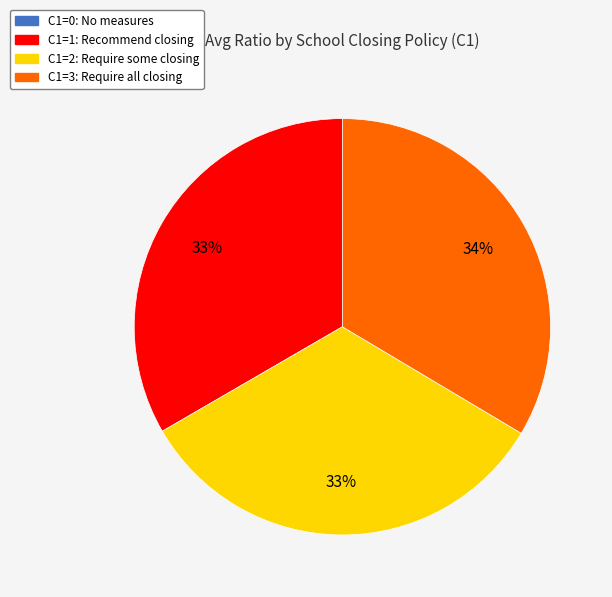

Combined, do C1=3: Require all closing and C1=2: Require some closing account for over 50%?

Yes